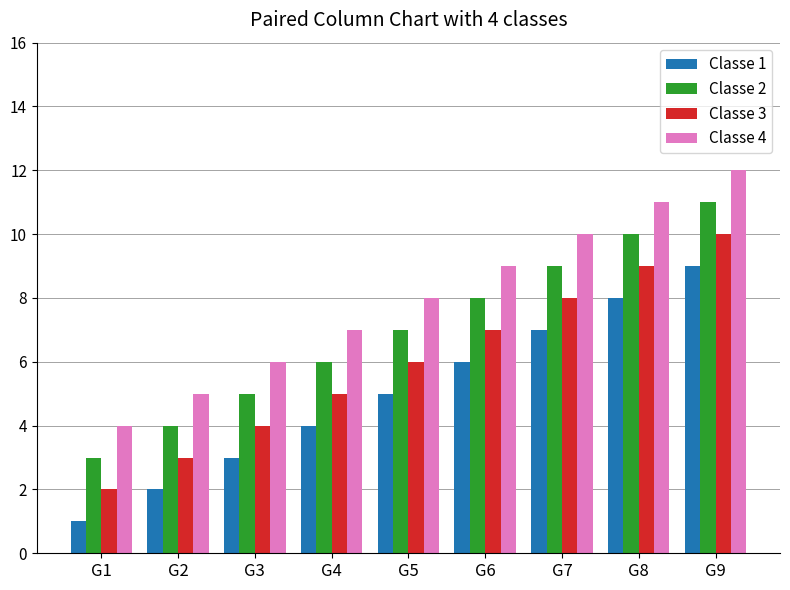

The value of Classe 1 at G7 is 7. True or false?

True